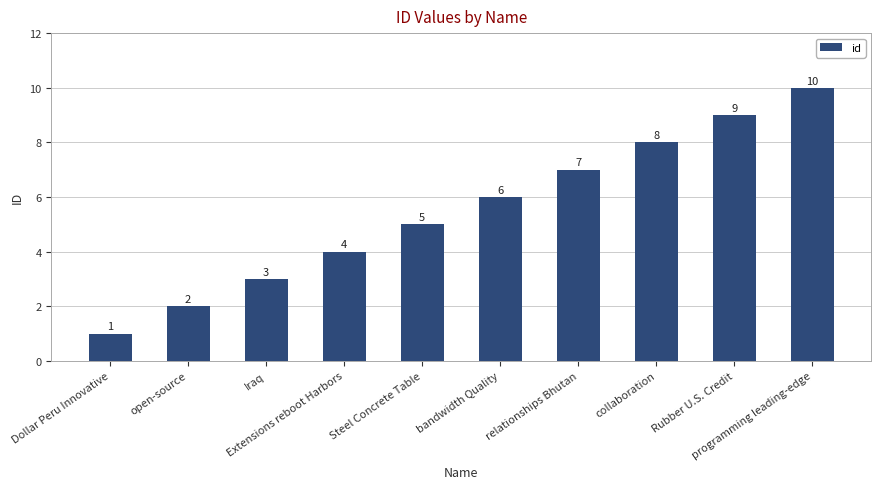

How many series are shown in this chart?

1